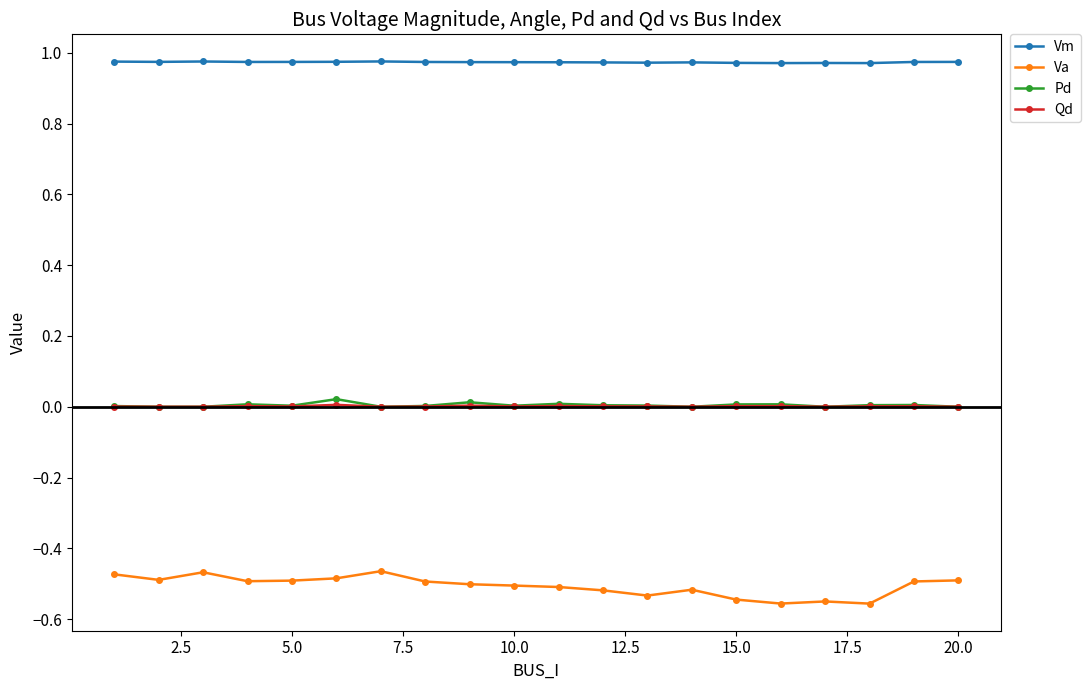

Does the chart have visible grid lines?

No